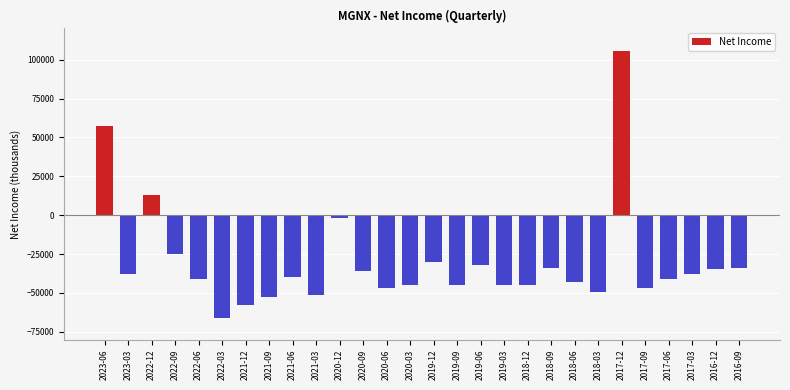

What value does the data have at 2020-06?

-46900